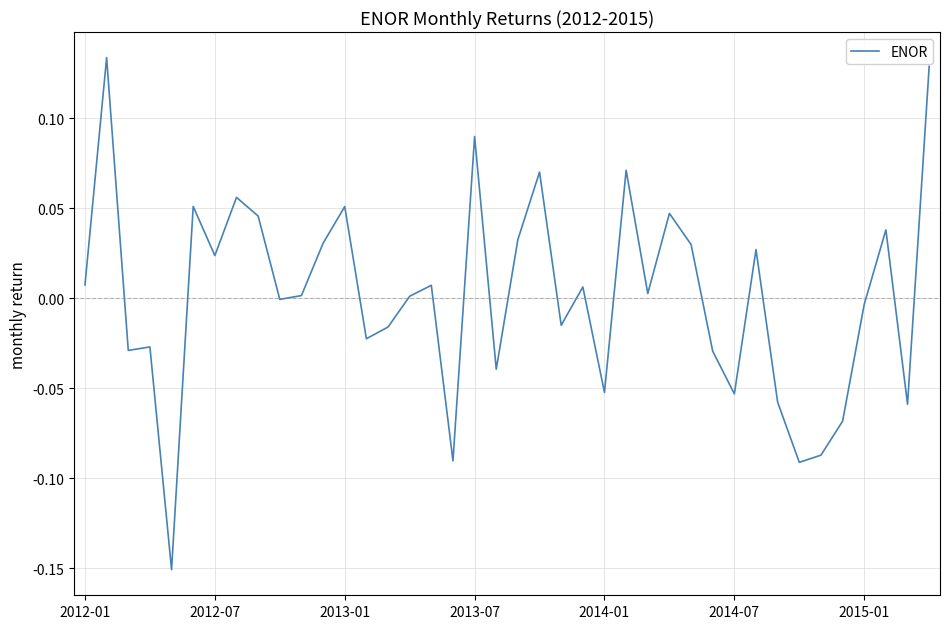

What is the difference between the maximum and minimum values?

0.3